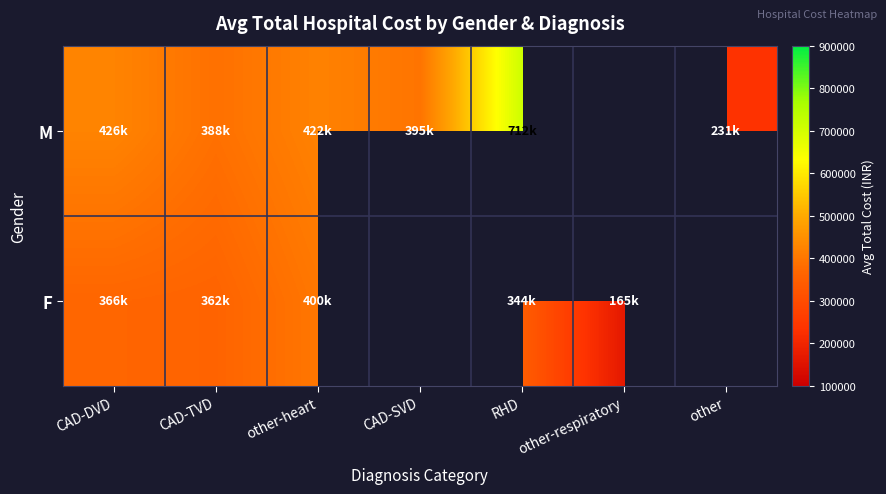

Rank the series by their maximum value, from lowest to highest.

F, M